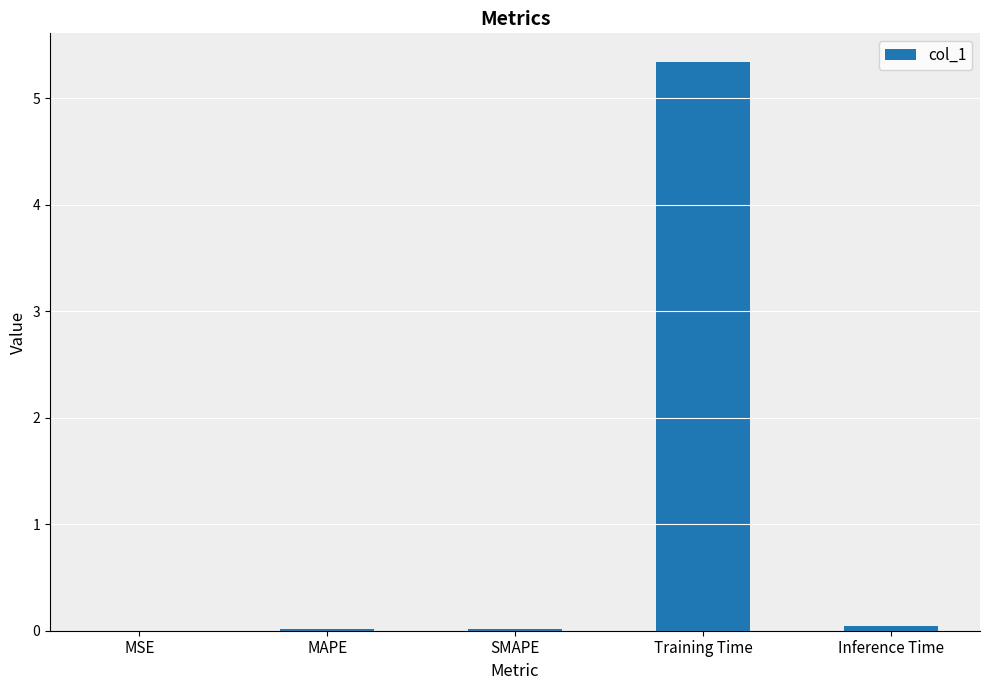

What is the sum of all values?

5.4